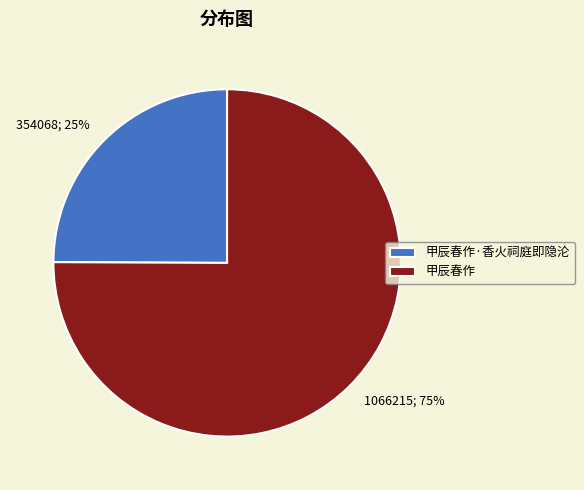

The 甲辰春作·香火祠庭即隐沦 slice represents 13% of the pie. True or false?

False